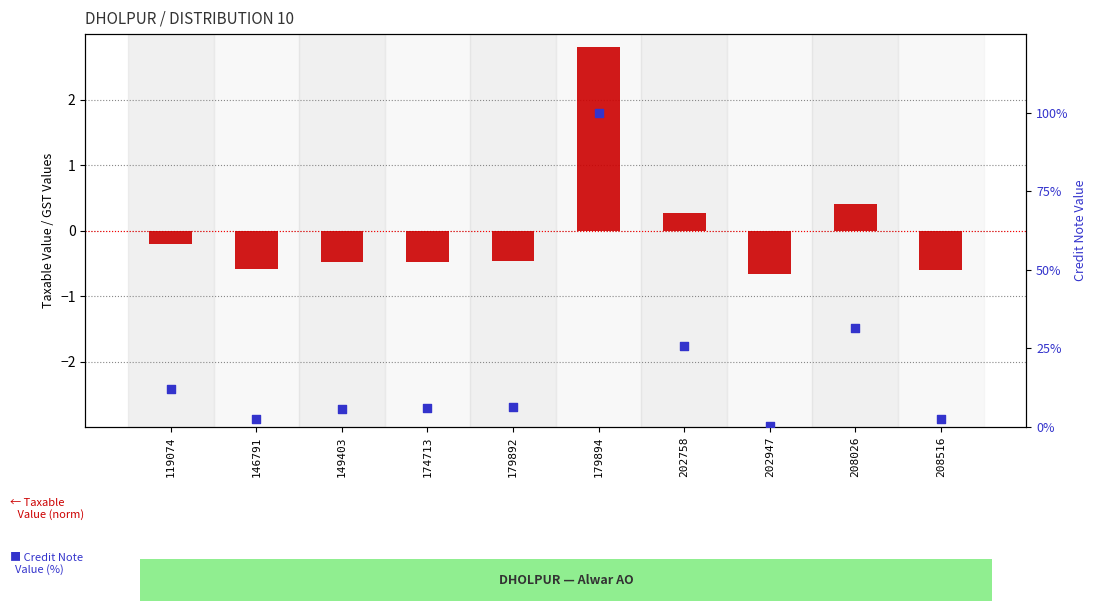

At how many categories does at least one series exceed 46?

1